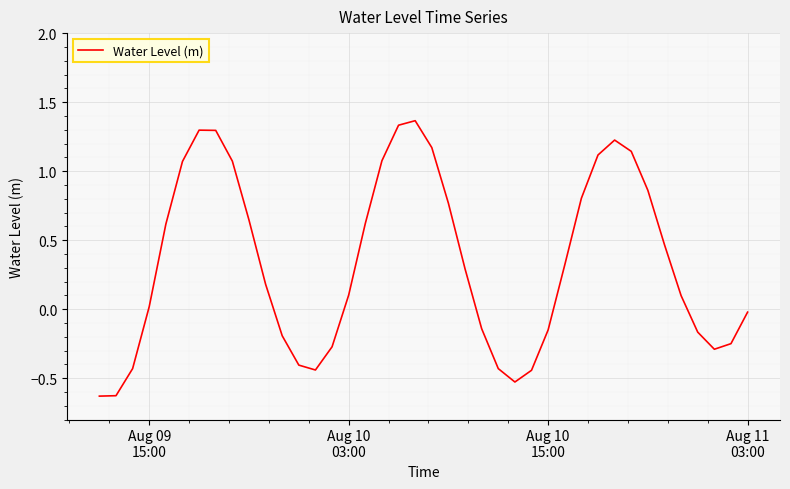

What is the difference between the maximum and minimum values?

2.0